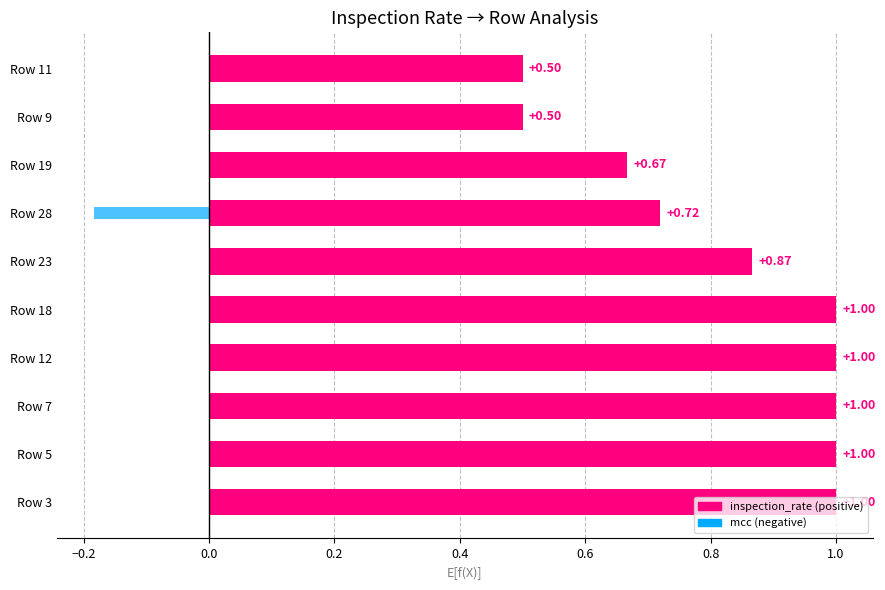

Is it true that mcc equals 0.1 at Row 11?

False